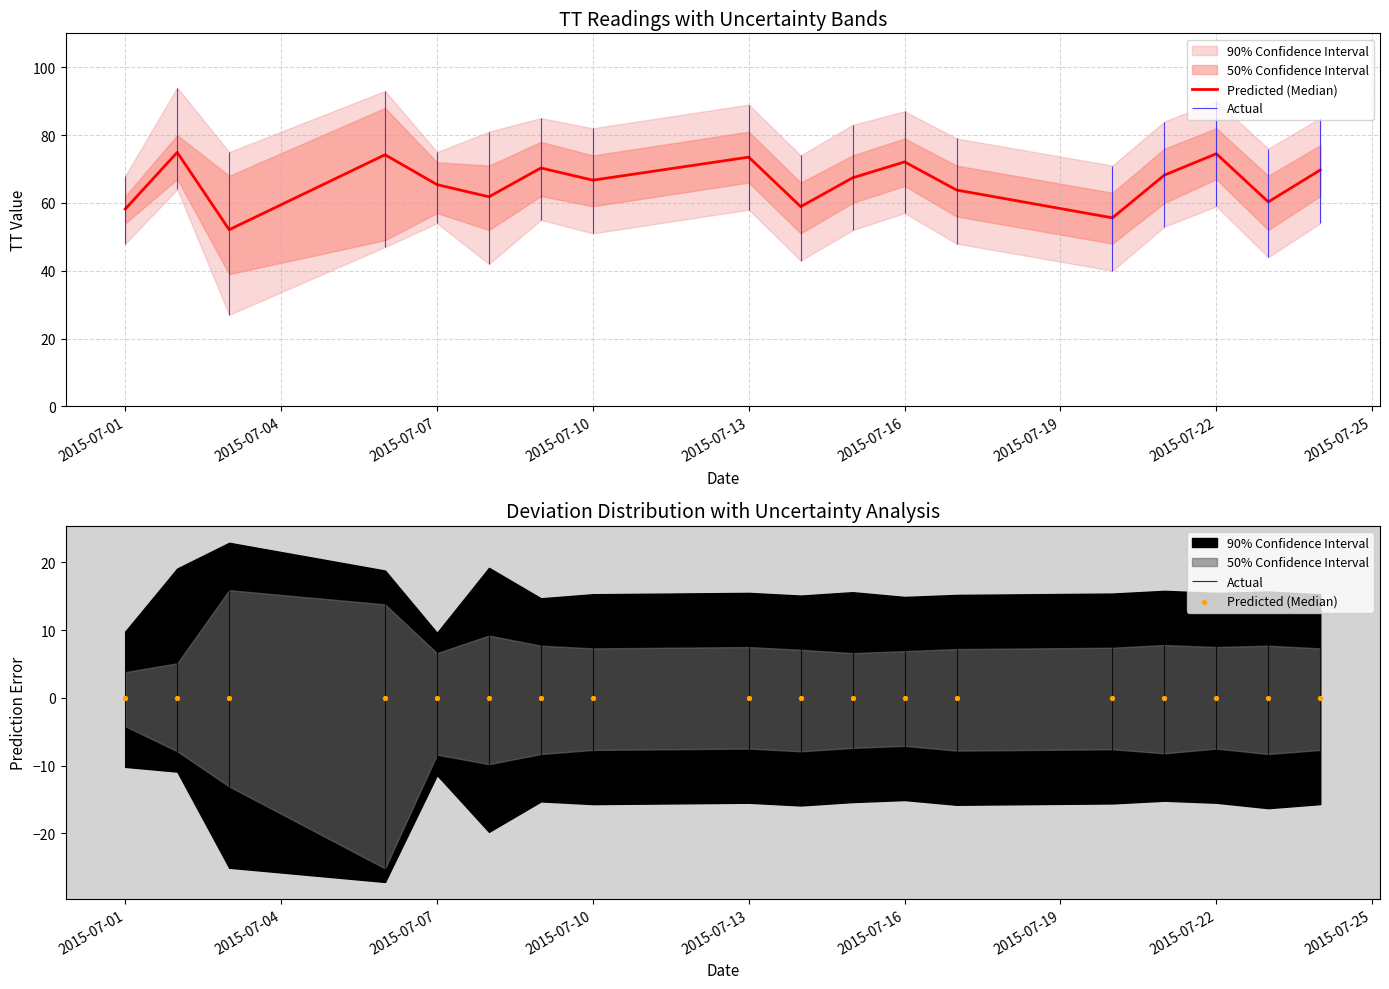

At which category is the sum across all series the highest?

2015-07-02